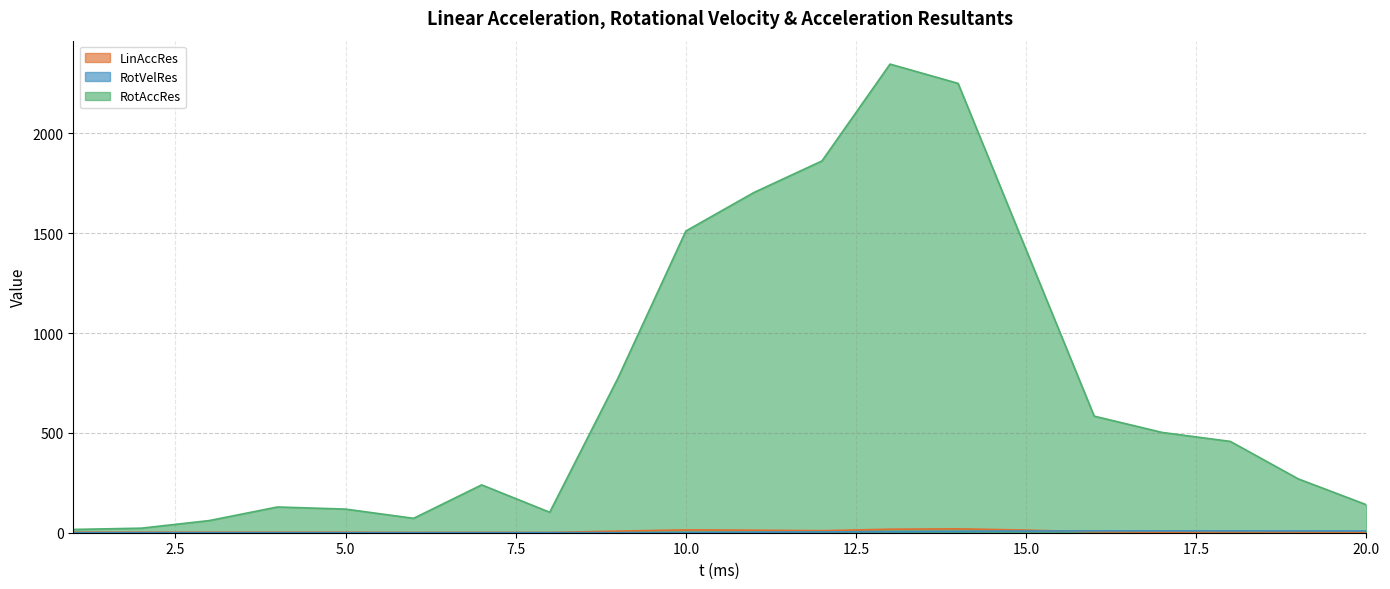

What is the difference between the maximum and minimum values in the LinAccRes series?

18.4